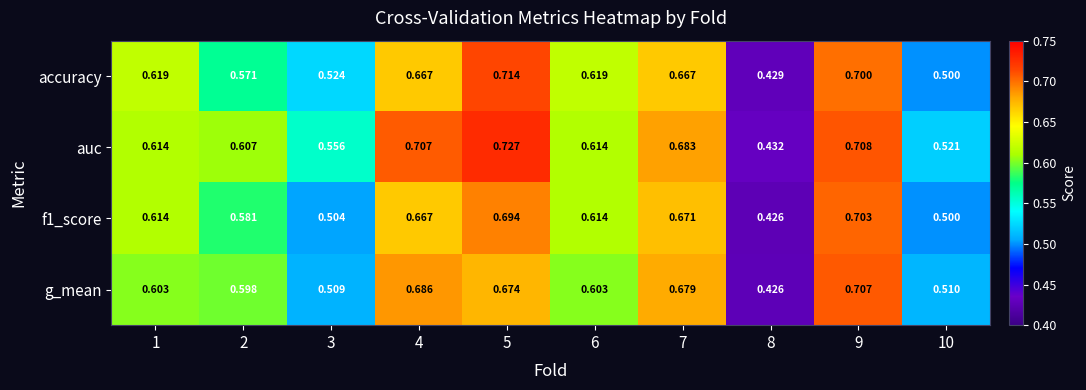

Between 2 and 7, which series saw the biggest shift?

accuracy